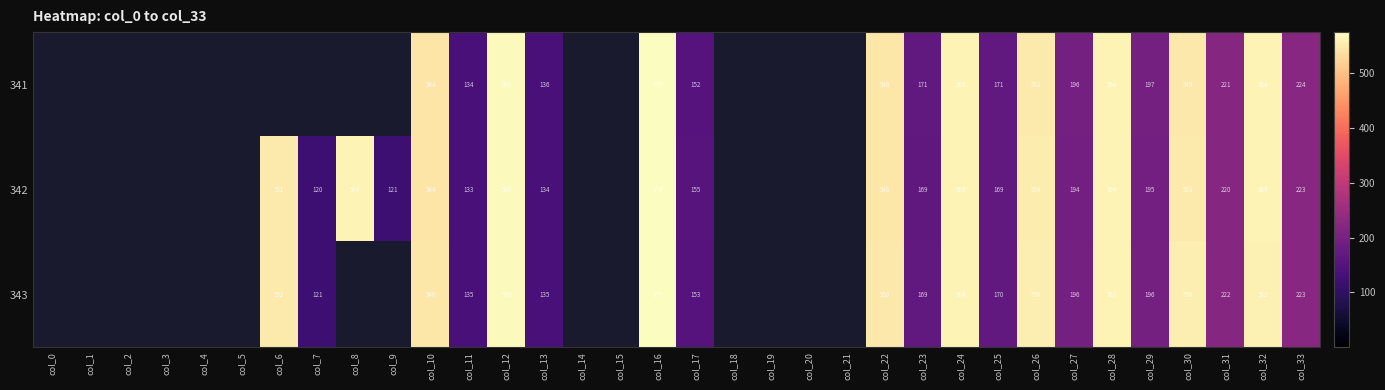

What is the total value across all series at col_28?

1691